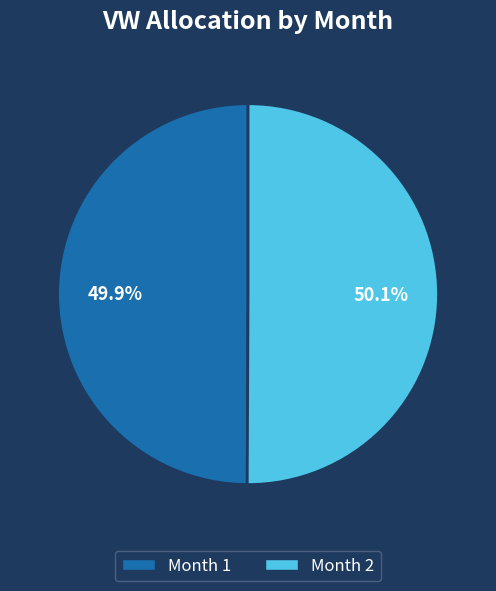

What is the ratio of the value at Month 1 to the value at Month 2?

1.0